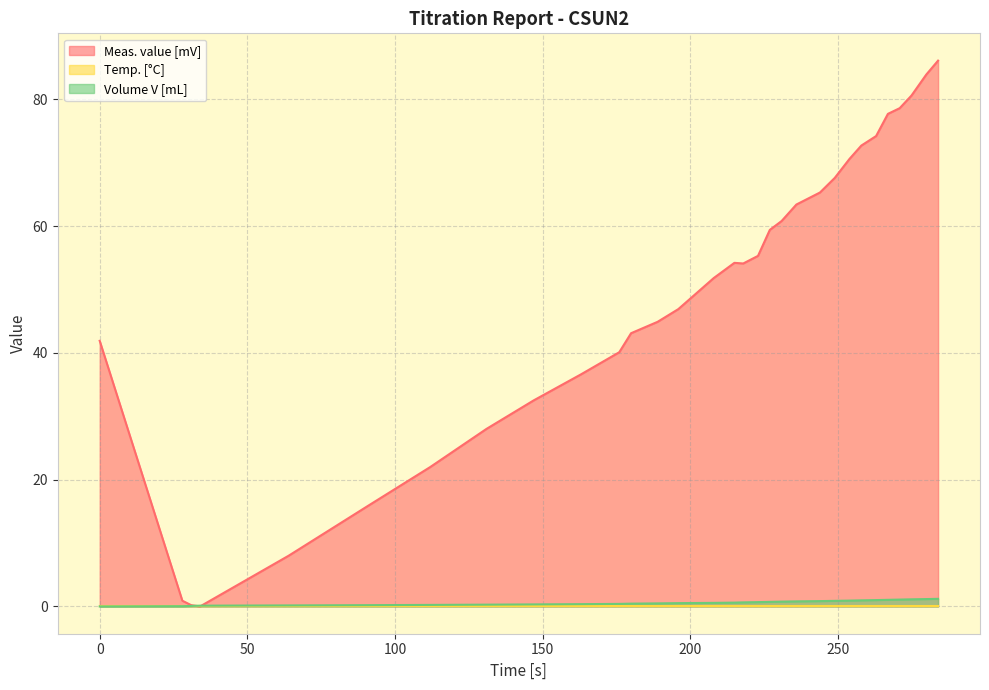

Which series has the largest total across all categories?

Meas. value [mV]